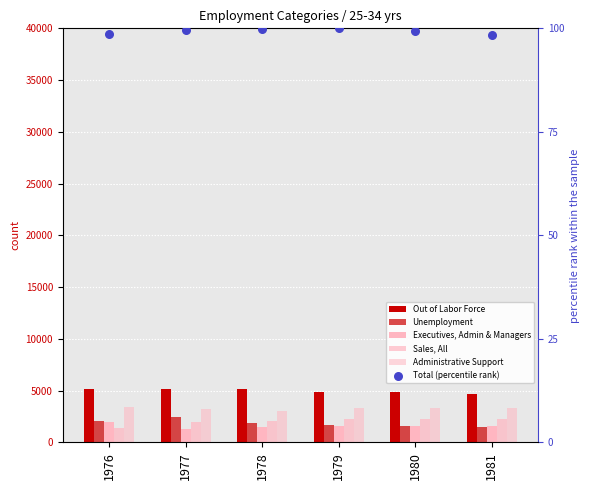

At which category is the sum across all series the highest?

1977